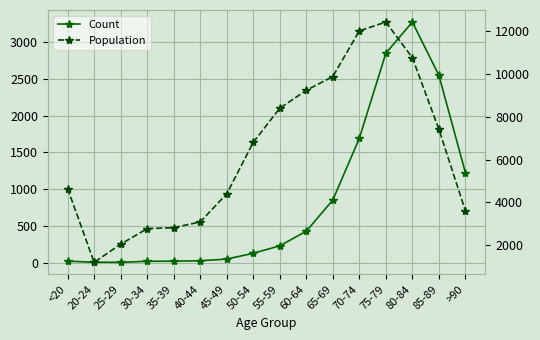

Where is Population nearest to the value 6812?

50-54